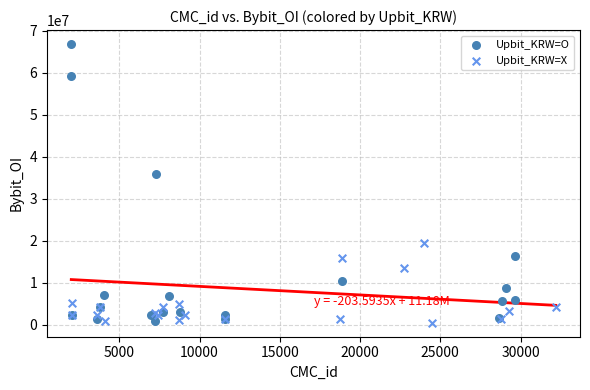

Which series has the largest Y range (max minus min)?

Upbit_KRW=O